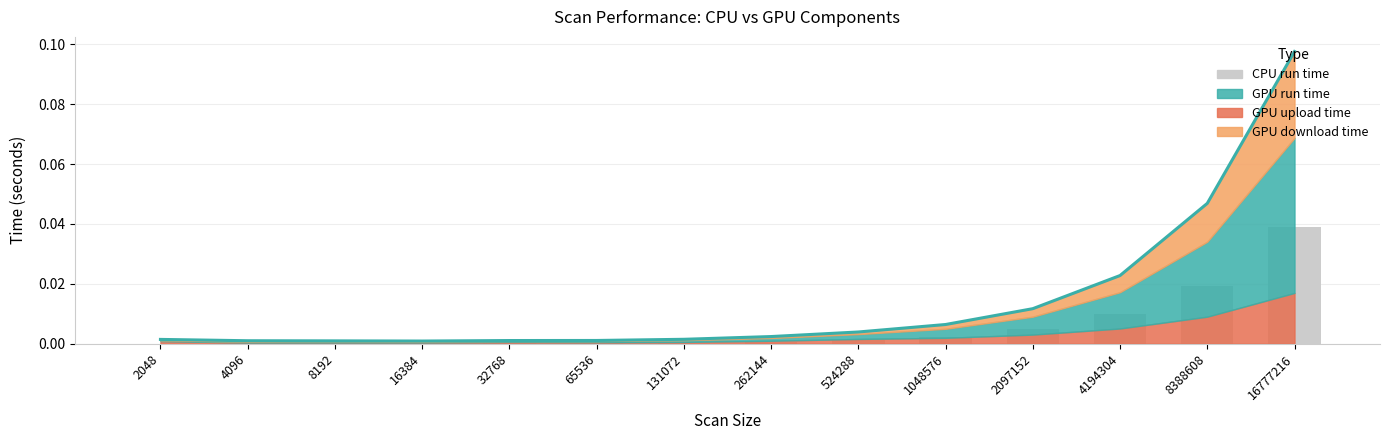

At which label is the value closest to 0?

2048